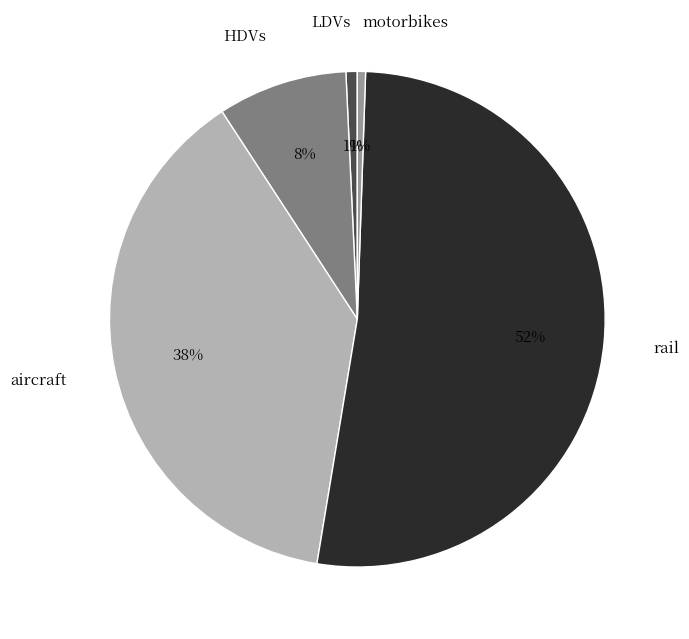

How many segments does this pie chart have?

5